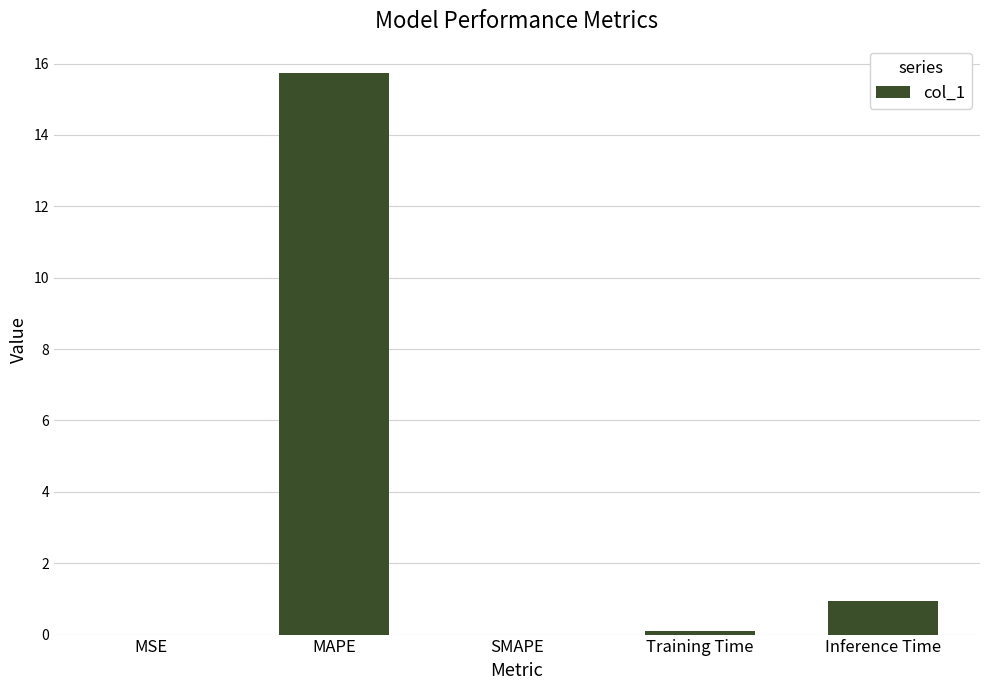

True or false: the data shows 0.0 at SMAPE.

True